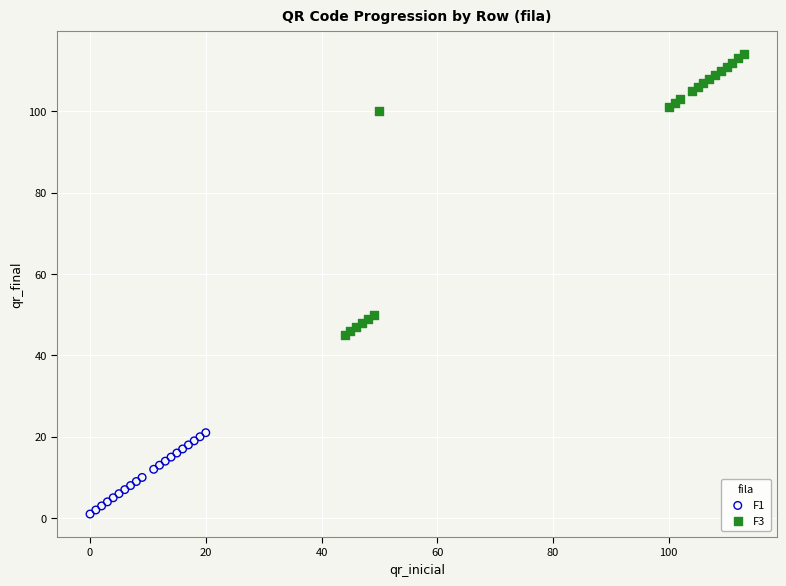

Which series reaches the minimum Y coordinate?

F1